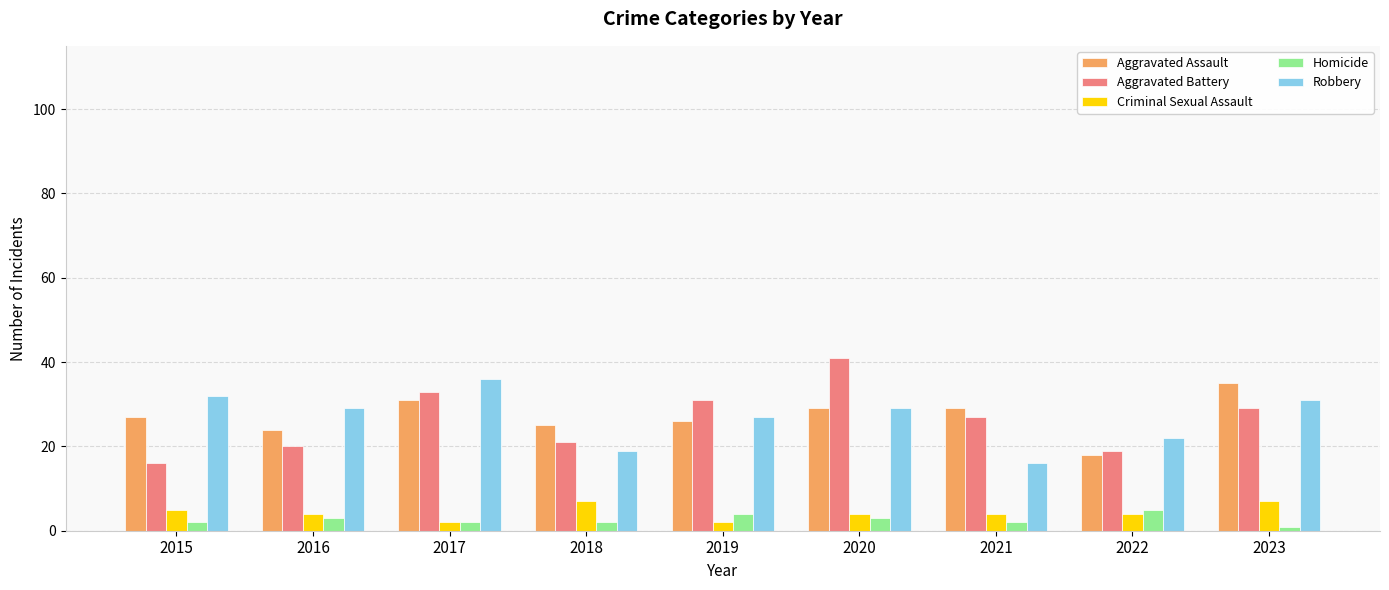

What is the difference between the maximum and second lowest values in the Aggravated Assault series?

11